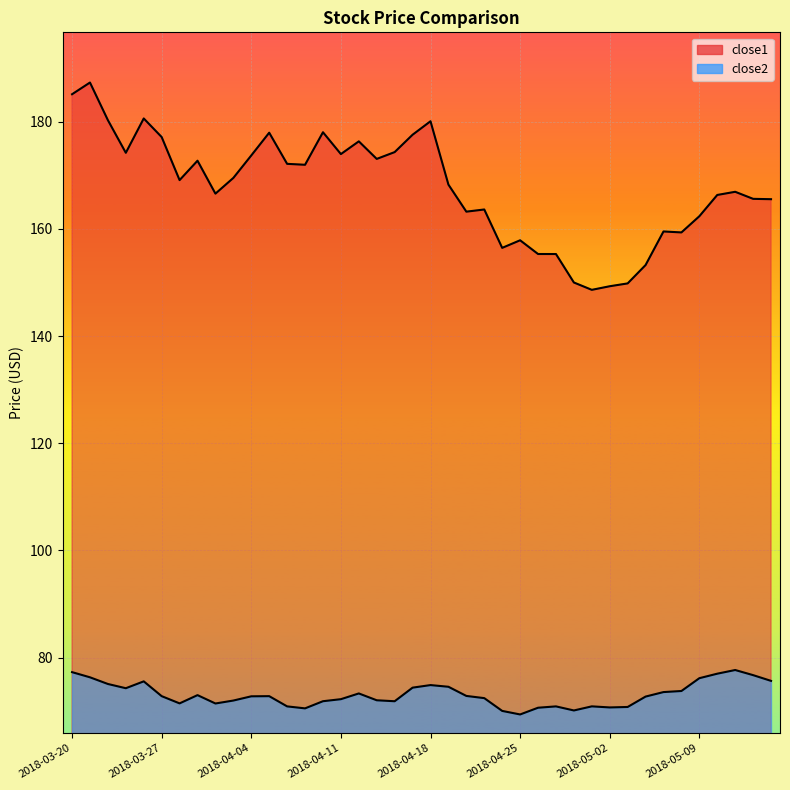

Rank the series by their maximum value, from highest to lowest.

close1, close2